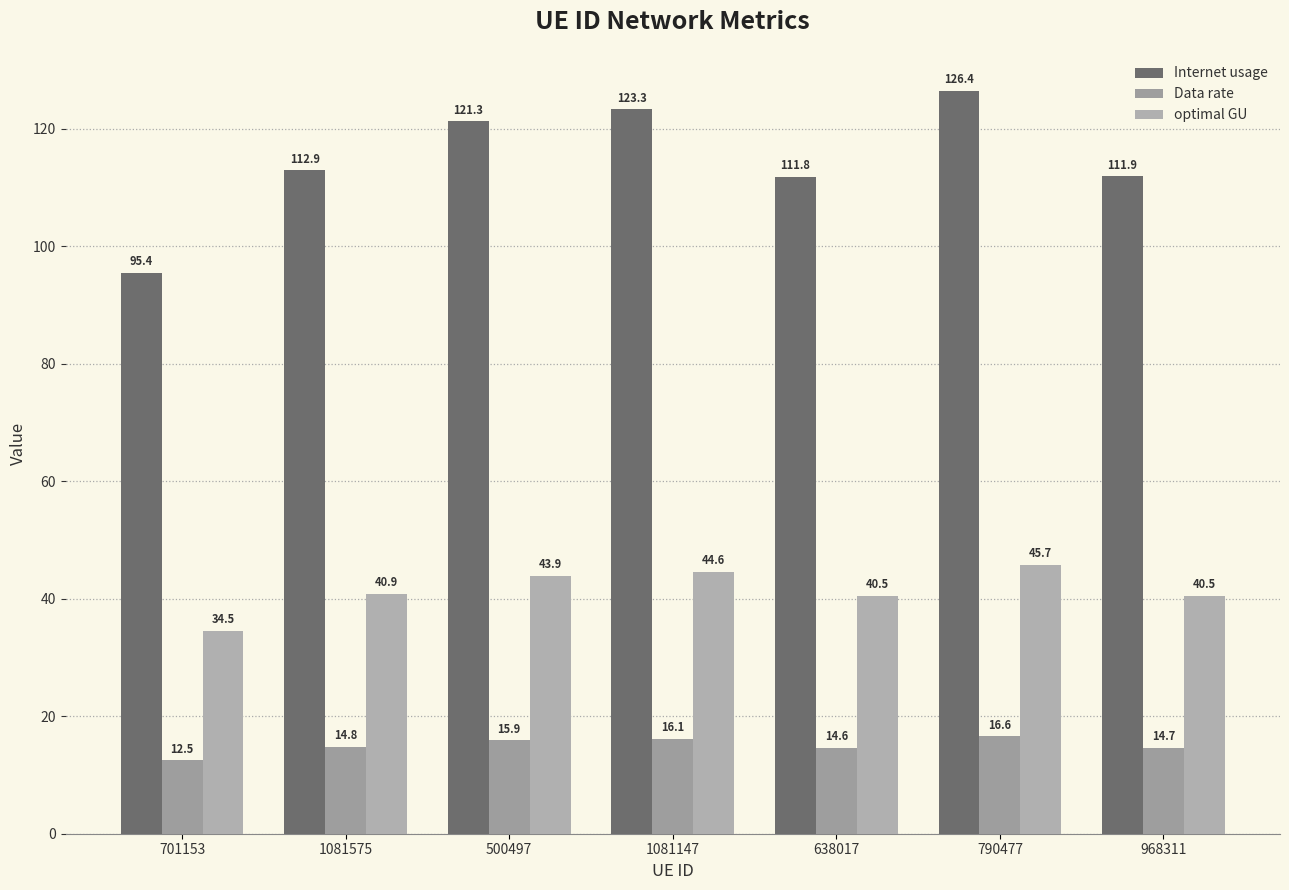

What is the minimum value shown in the chart?

12.5